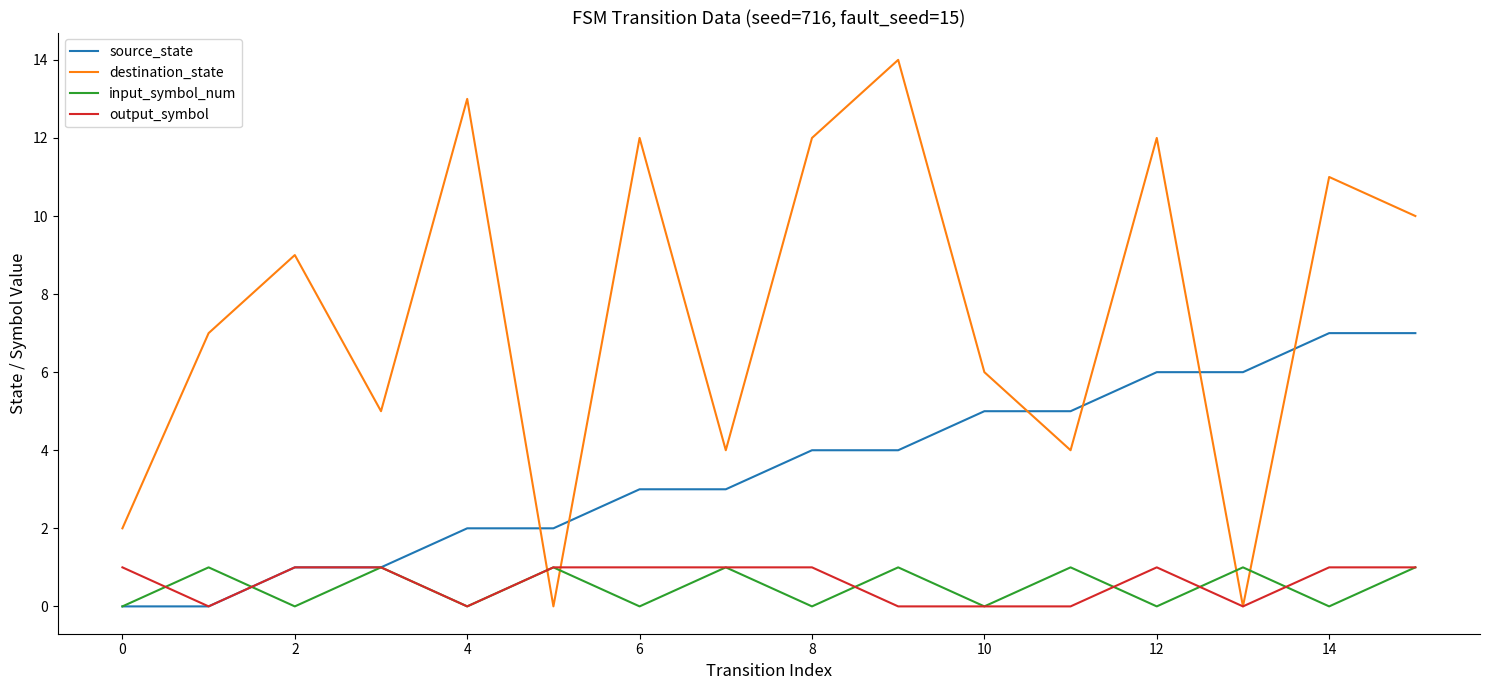

Reading left to right, transcribe all the data shown in this chart.

source_state: 0	0	1	1	2	2	3	3	4	4	5	5	6	6	7	7
destination_state: 2	7	9	5	13	0	12	4	12	14	6	4	12	0	11	10
input_symbol_num: 0	1	0	1	0	1	0	1	0	1	0	1	0	1	0	1
output_symbol: 1	0	1	1	0	1	1	1	1	0	0	0	1	0	1	1